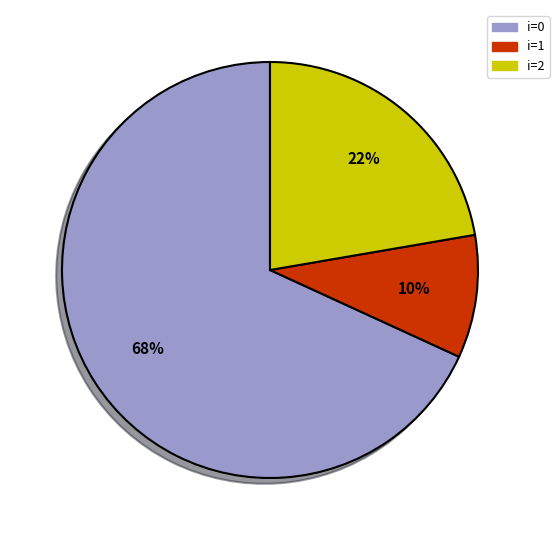

To the nearest percent, what is the average slice percentage?

33%